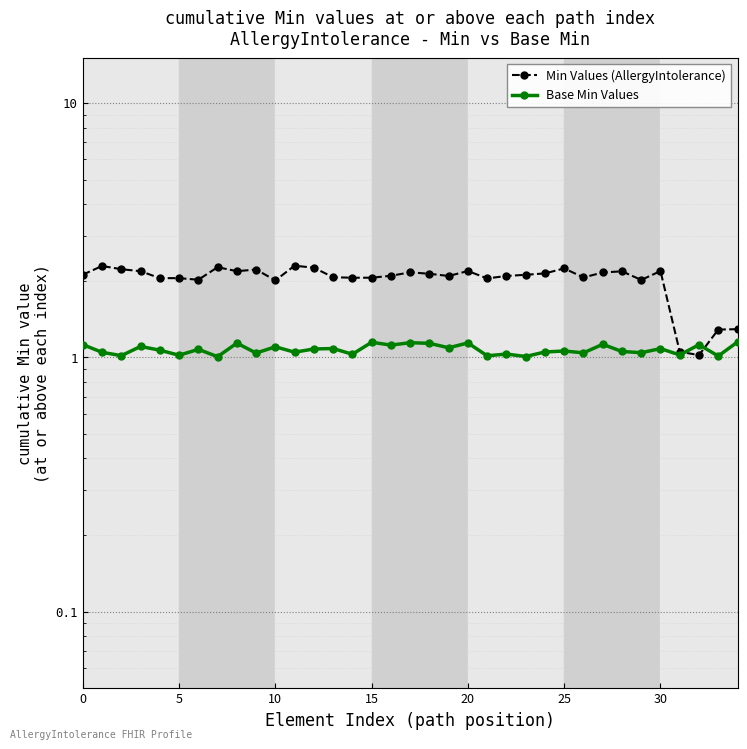

What are all the series names shown in the legend?

Min Values (AllergyIntolerance), Base Min Values